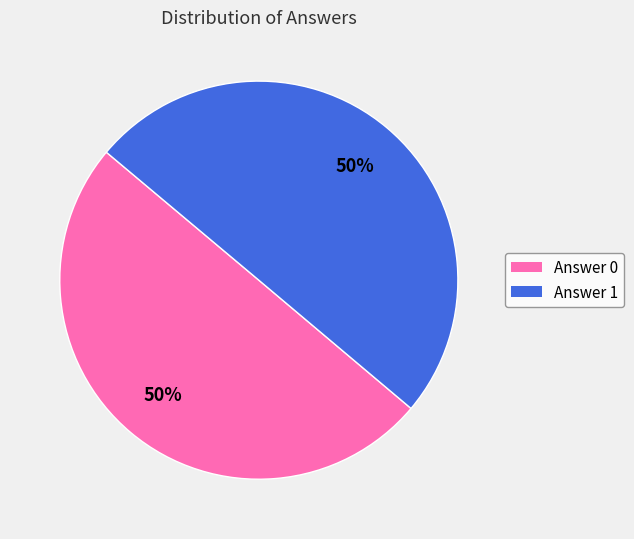

What percentage is the Answer 1 slice, to the nearest percent?

50%